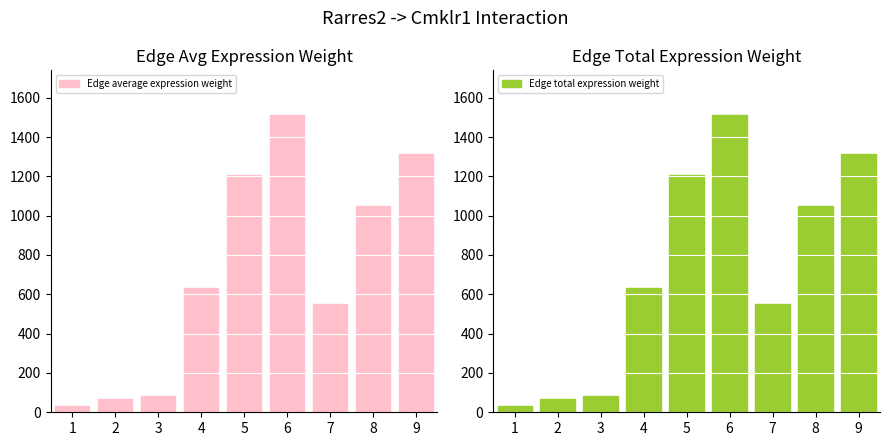

At 9, list the series in order from smallest to largest.

Edge average expression weight, Edge total expression weight